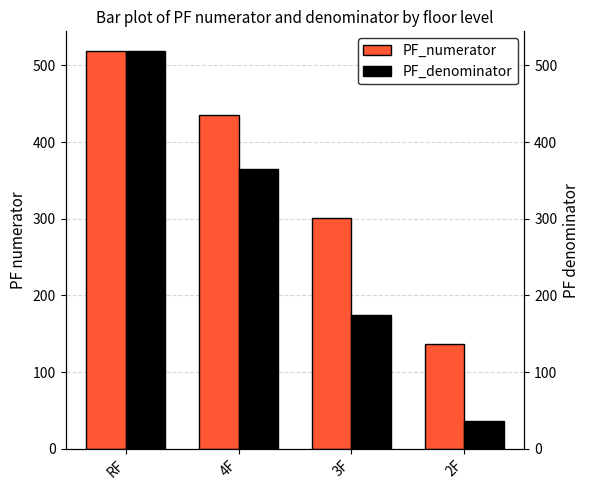

Which series has the largest range (max minus min)?

PF_denominator